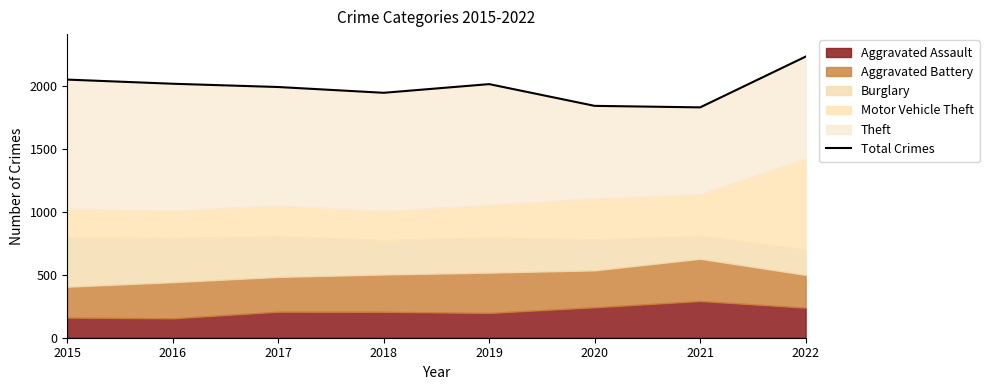

How many values are below 2018?

4